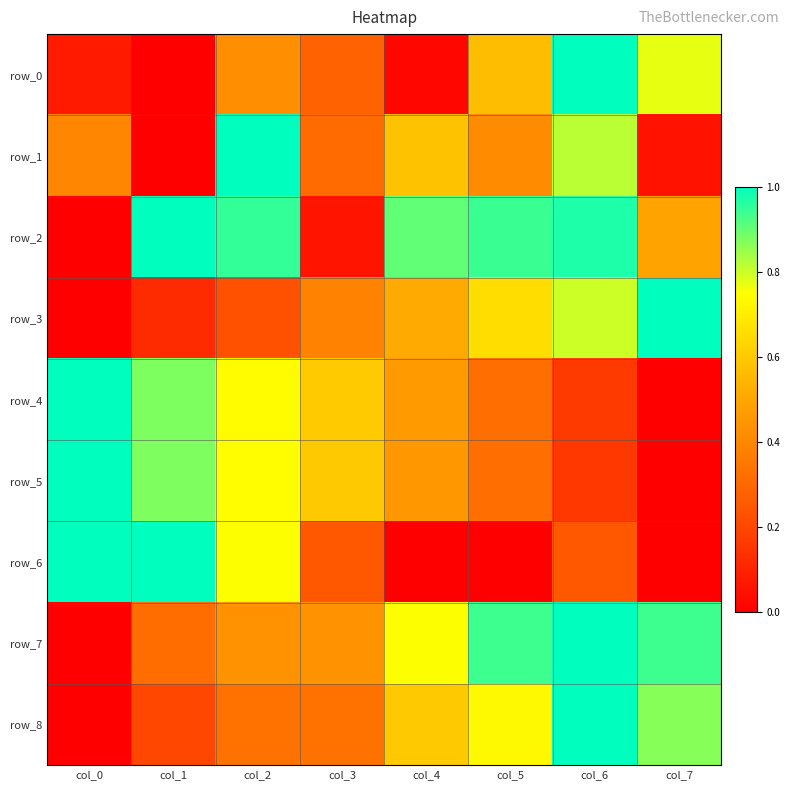

Reading left to right, what are all the values shown in this chart?

row_0: 0.1	0.0	0.4	0.3	0.0	0.6	1.0	0.8
row_1: 0.4	0.0	1.0	0.3	0.6	0.4	0.8	0.1
row_2: 0.0	1.0	0.9	0.1	0.9	0.9	1.0	0.5
row_3: 0.0	0.1	0.2	0.4	0.5	0.7	0.8	1.0
row_4: 1.0	0.9	0.7	0.6	0.5	0.3	0.2	0.0
row_5: 1.0	0.9	0.7	0.6	0.5	0.3	0.2	0.0
row_6: 1.0	1.0	0.8	0.2	0.0	0.0	0.2	0.0
row_7: 0.0	0.3	0.4	0.4	0.8	0.9	1.0	0.9
row_8: 0.0	0.2	0.3	0.3	0.6	0.7	1.0	0.9